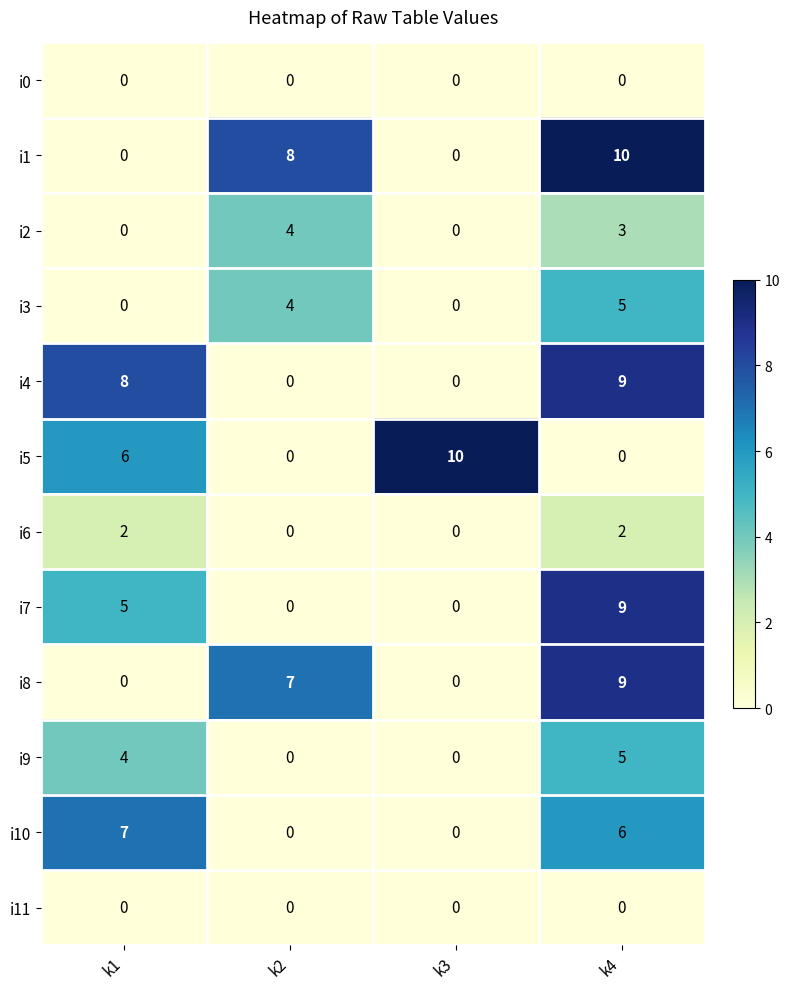

Which series changed the most between k1 and k3?

i4